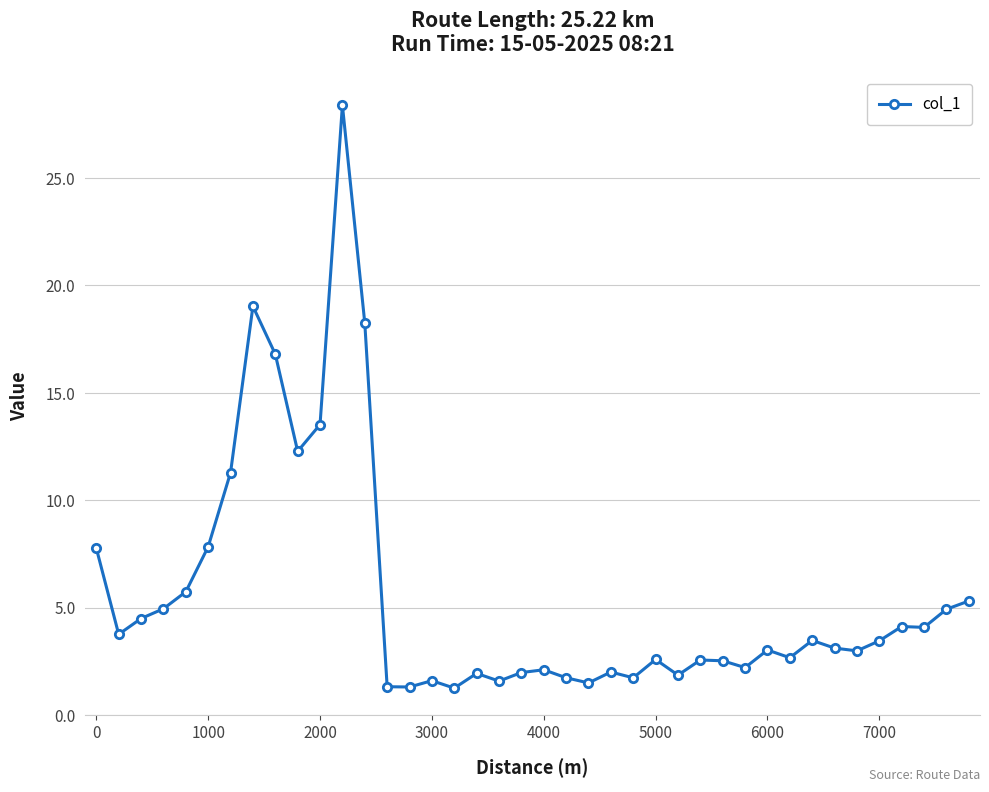

What is the value of the 14th point from the left?

1.3